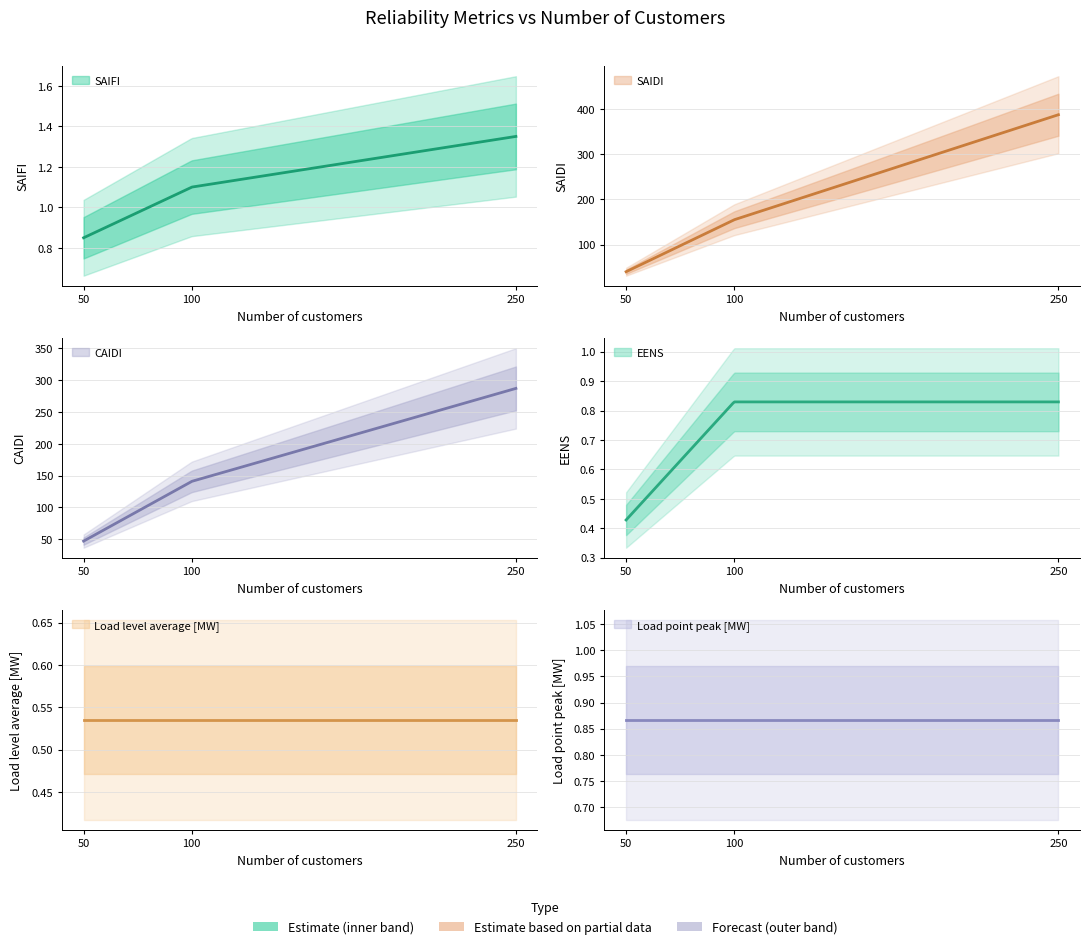

Rank the categories by EENS value from highest to lowest.

100, 250, 50